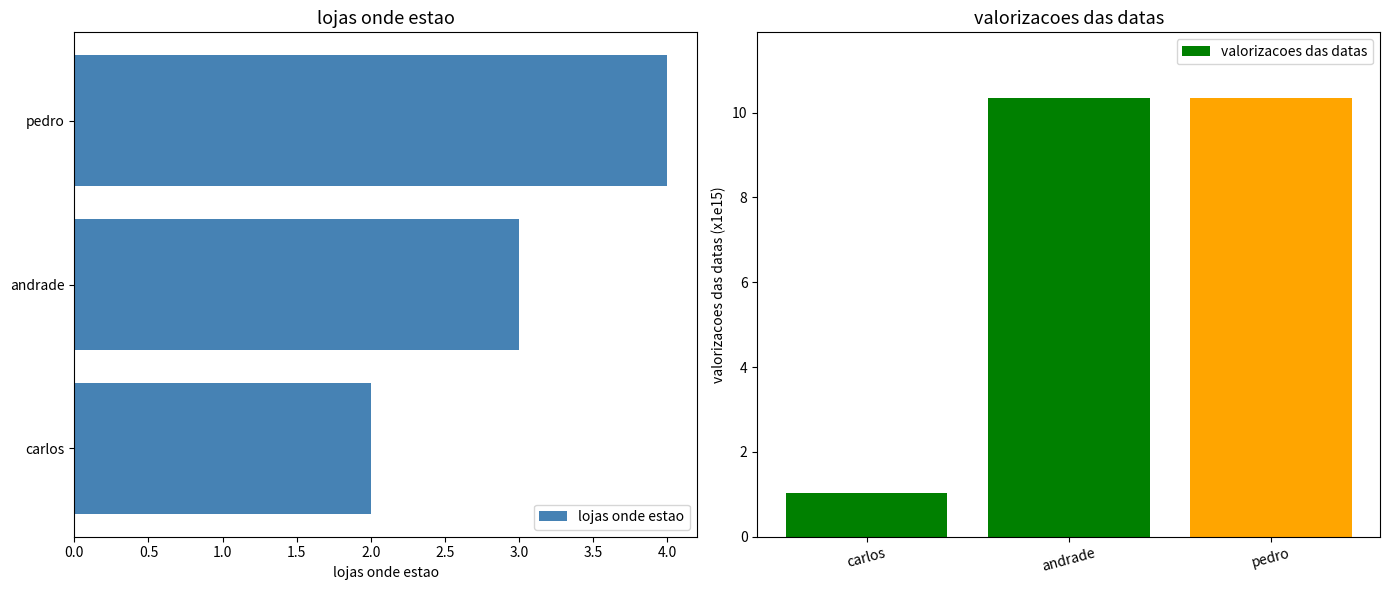

What is the smallest value displayed?

1.0